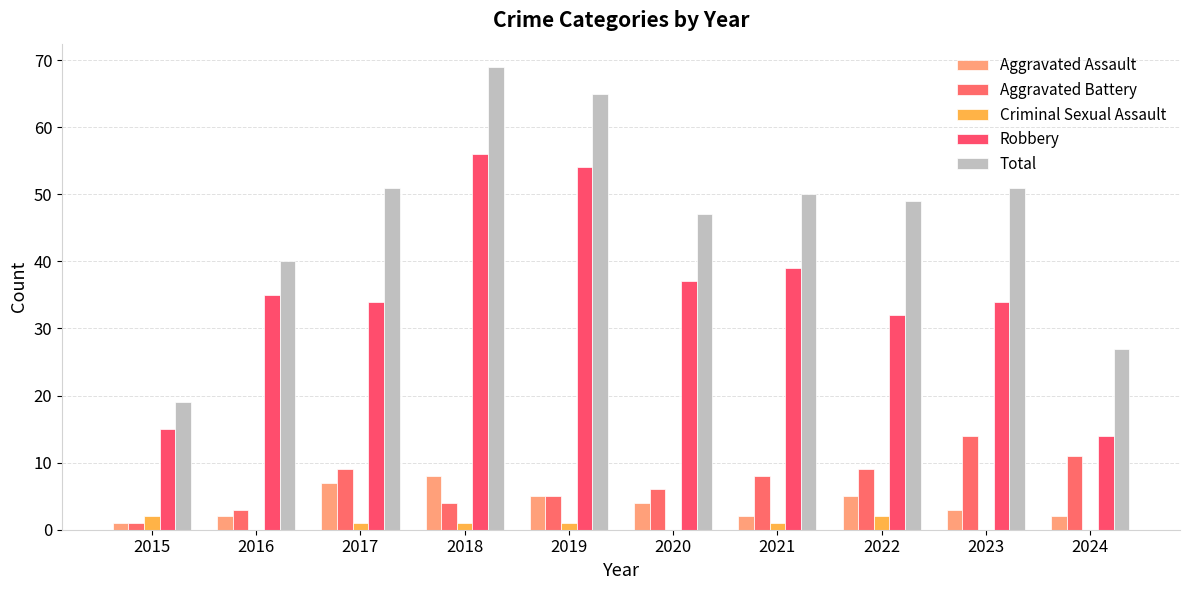

Which series has the widest spread of values?

Total